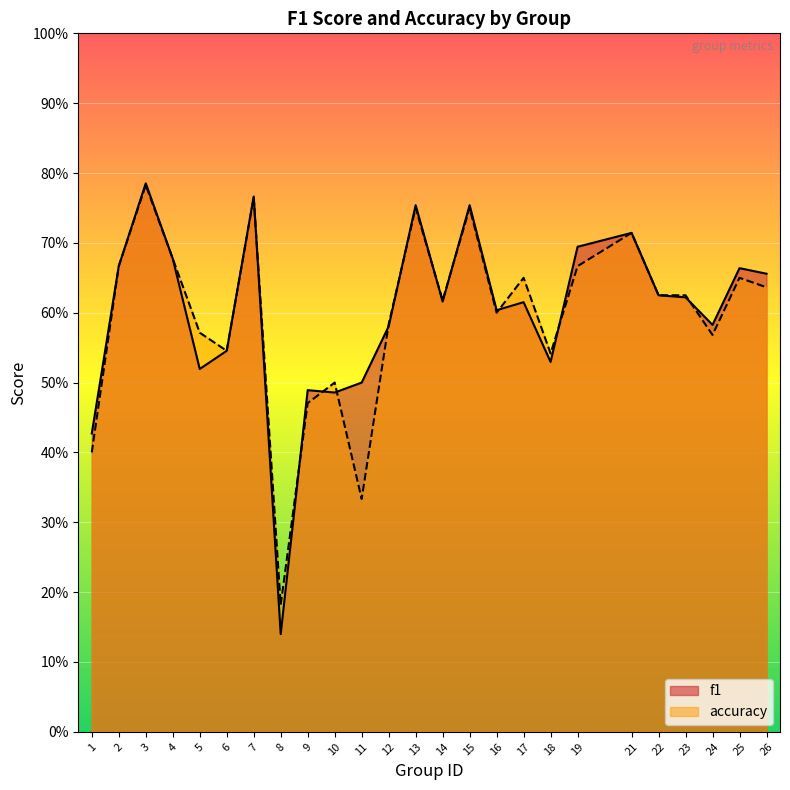

What is the total value across all series at 14?

1.2